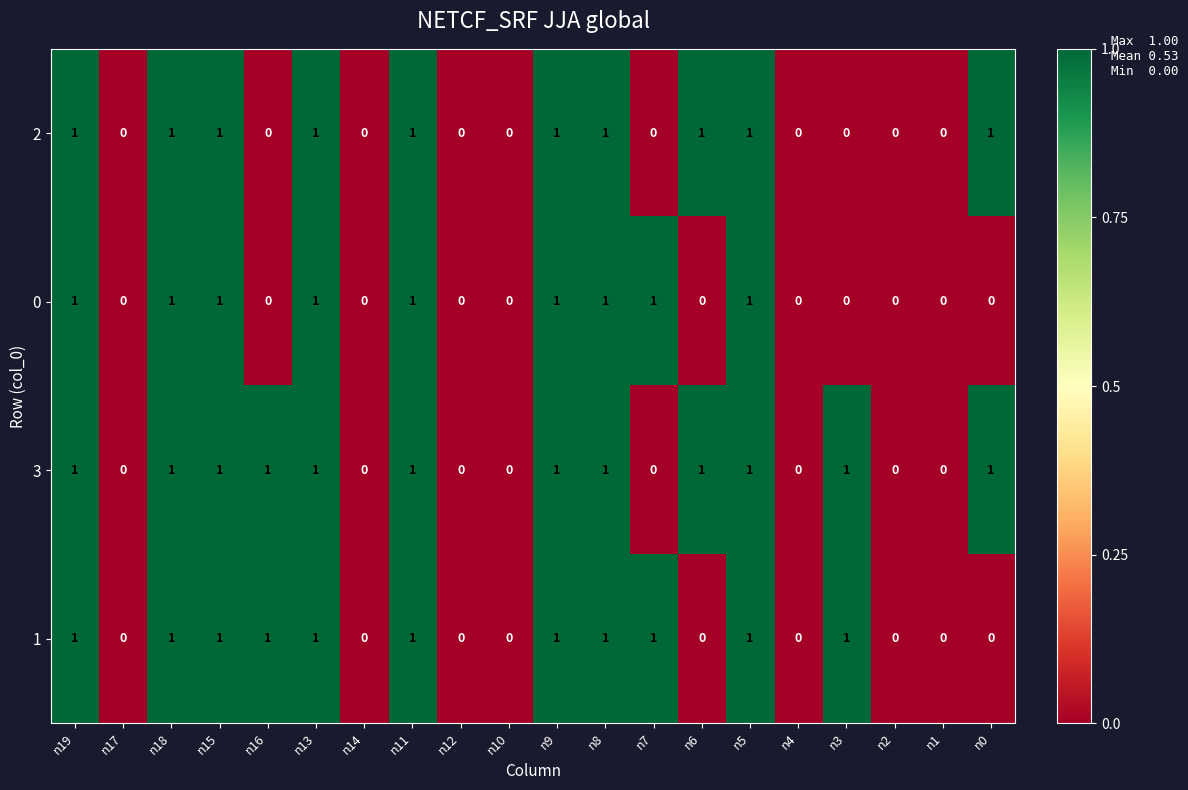

How many data points does each series have?

20